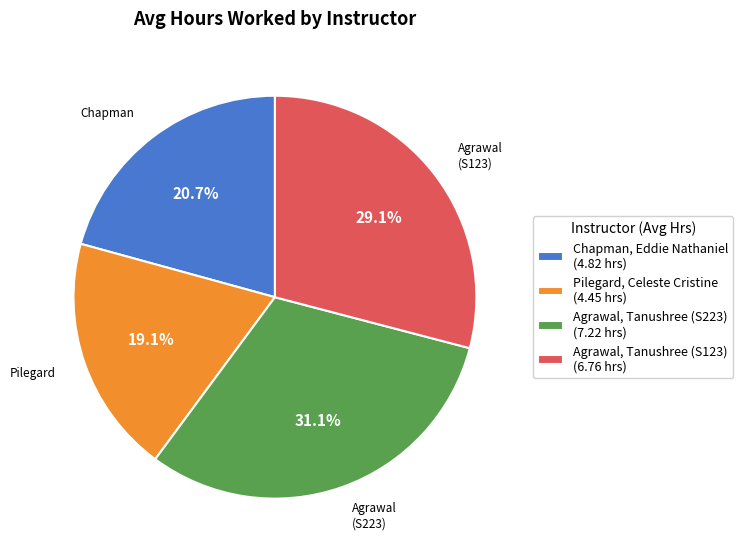

Is Agrawal, Tanushree (S223) the majority of the pie?

No